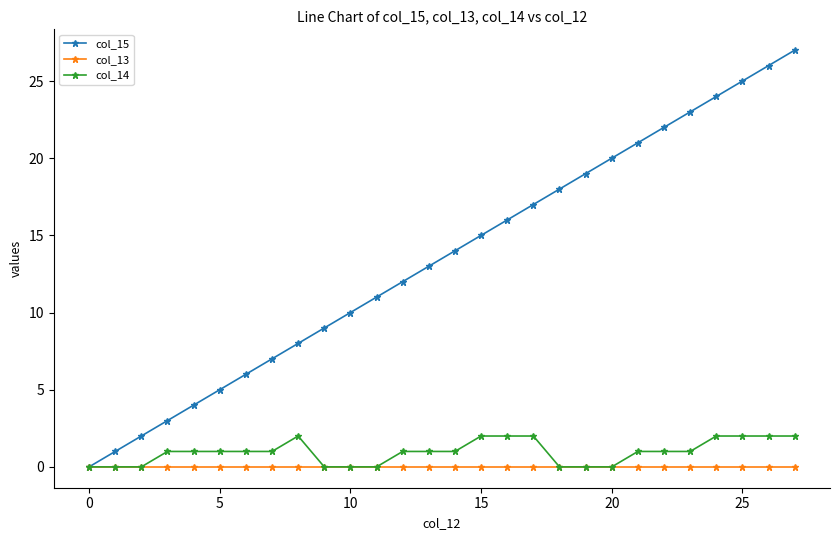

What are all the series names shown in the legend?

col_15, col_13, col_14